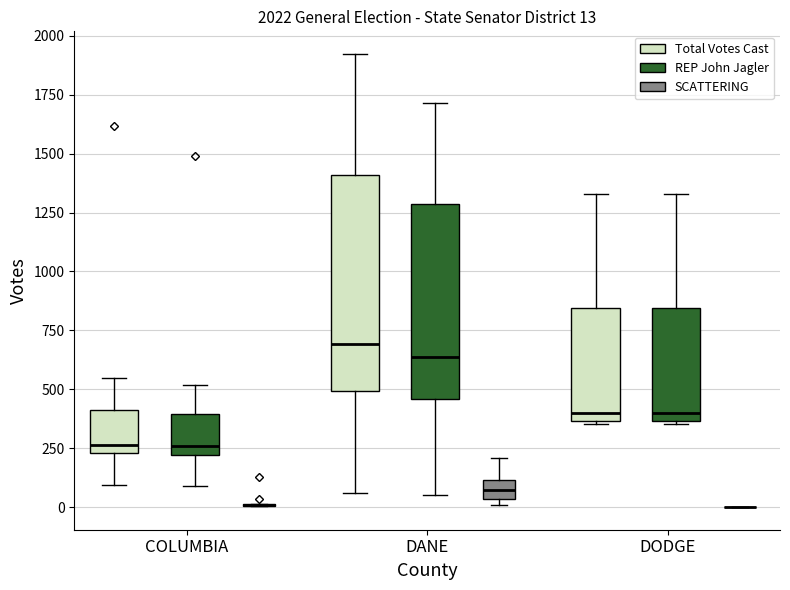

Comparing the boxes themselves (not the whiskers), which one is the tallest?

DANE (Total Votes Cast)